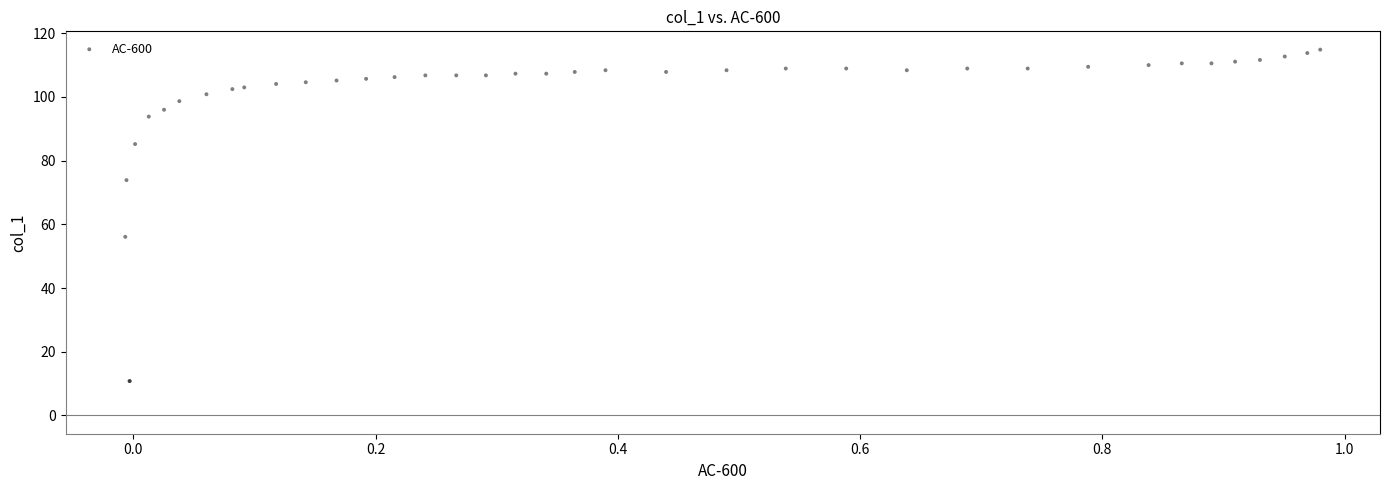

What Y value in the scatter plot is closest to 62?

56.1